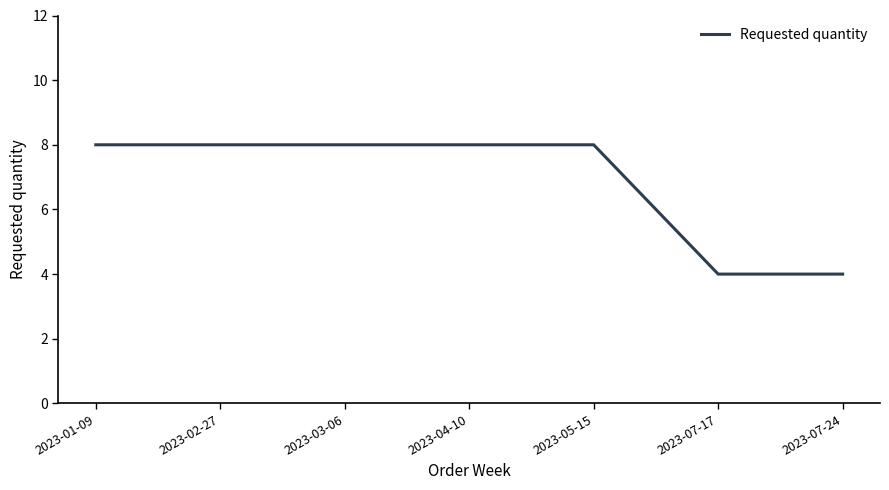

The chart shows a value of 8 at 2023-02-27. True or false?

True